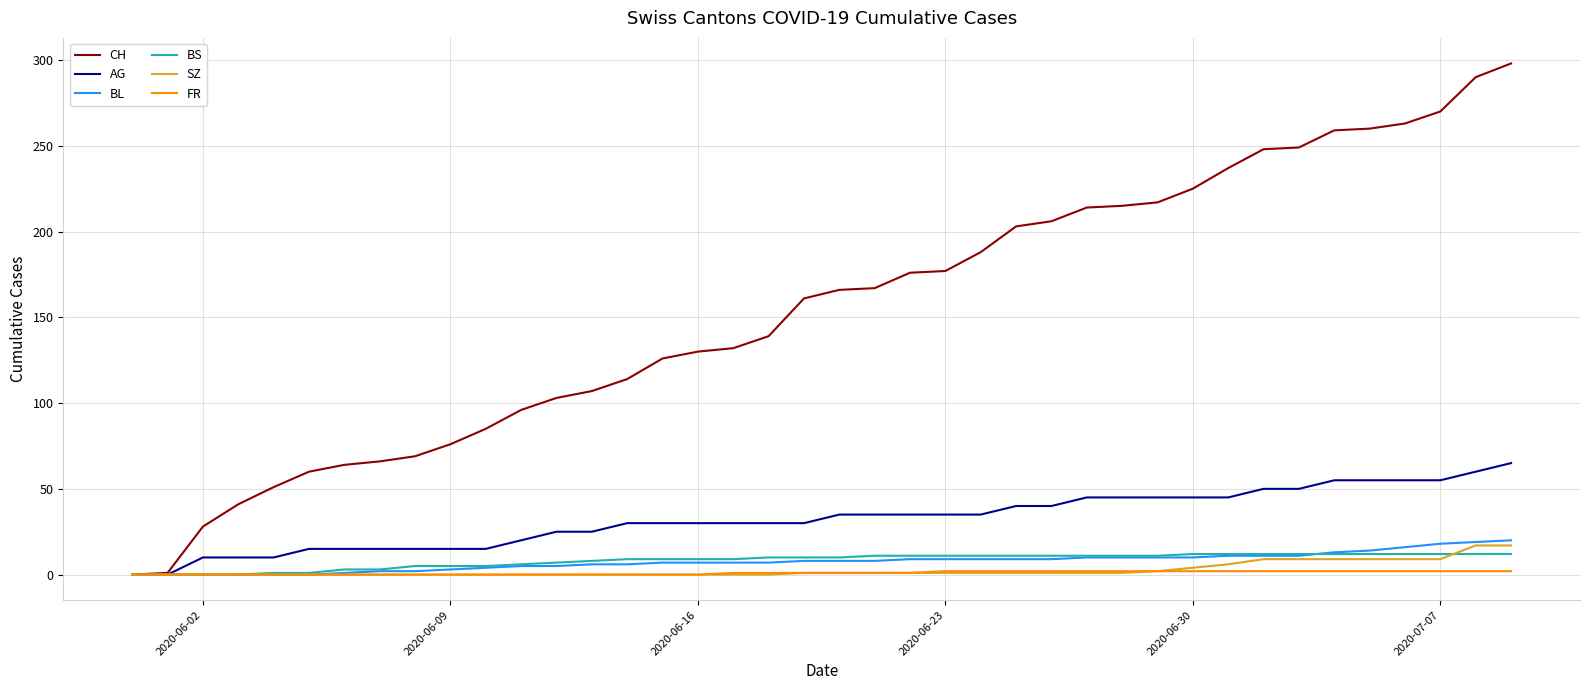

Which series has the largest total across all categories?

CH